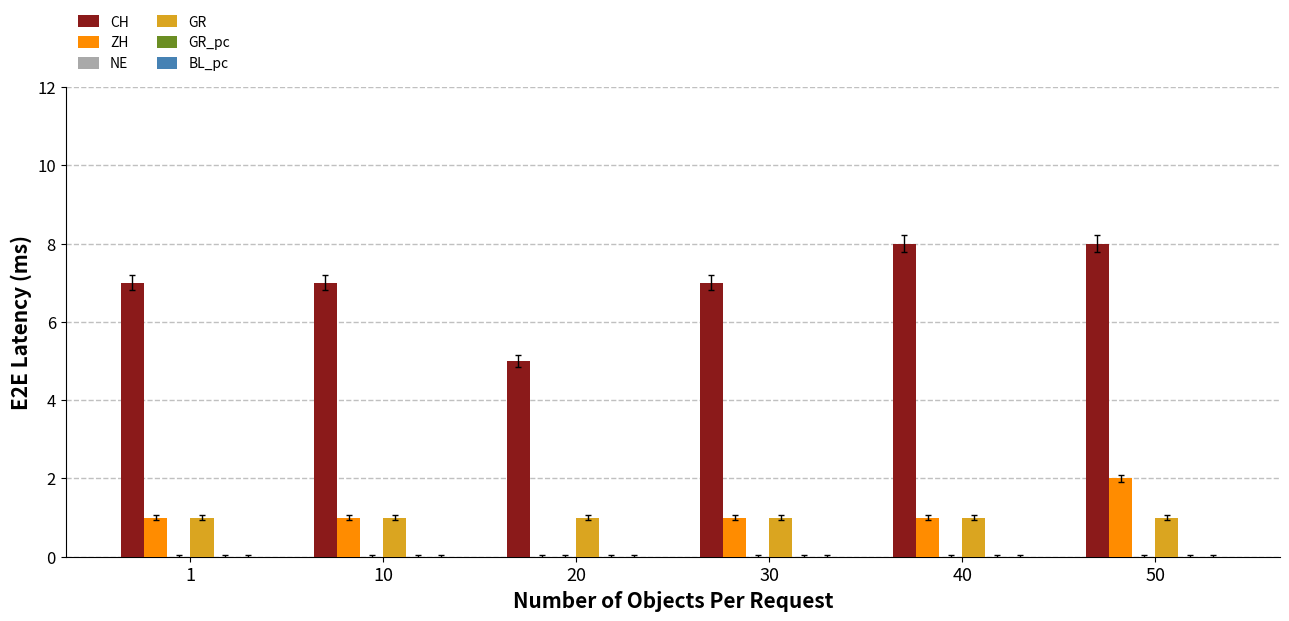

Is it true that ZH equals 3 at 50?

False